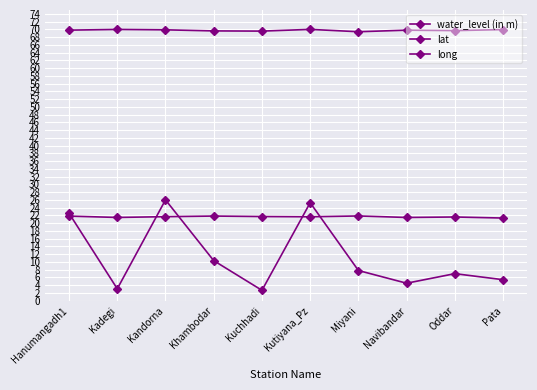

What is the difference between the lat values at Kuchhadi and Miyani?

0.1